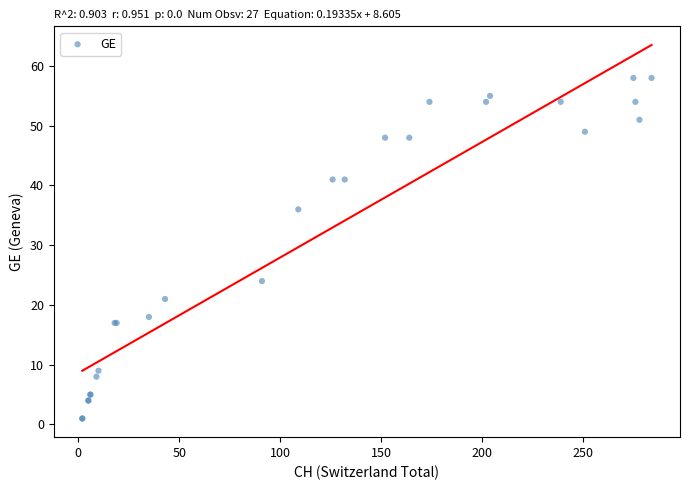

What Y value in the scatter plot is closest to 29?

24